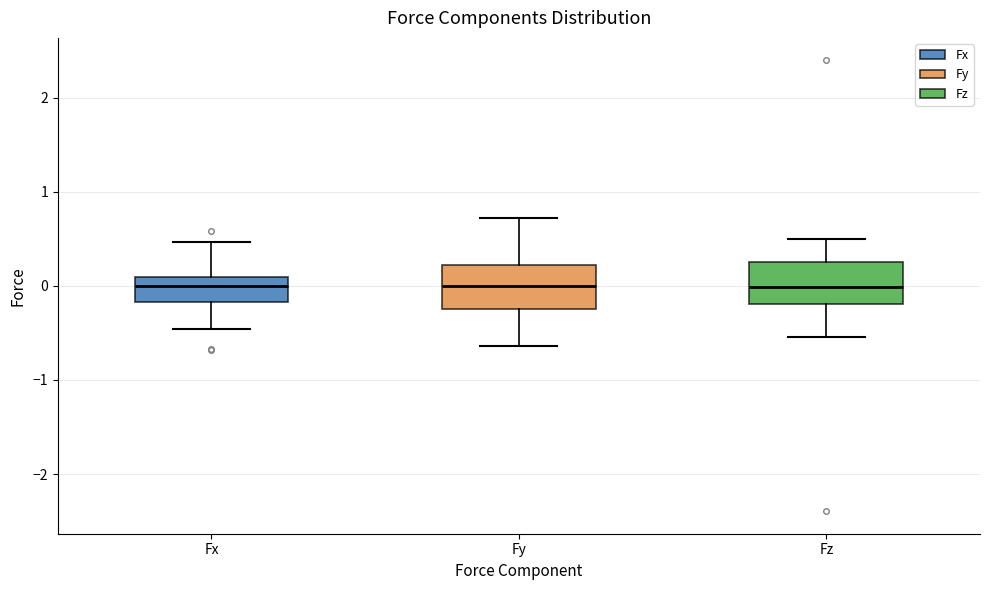

Reading left to right, read every box against the y-axis: the position of its median line, the range the box covers, and the ends of its whiskers. The values are not printed on the chart, so give them approximately, as read against the axis.

Fx: median 0.0, box -0.2 to 0.1, whiskers -0.5 to 0.5
Fy: median 0.0, box -0.2 to 0.2, whiskers -0.6 to 0.7
Fz: median 0.0, box -0.2 to 0.3, whiskers -0.5 to 0.5